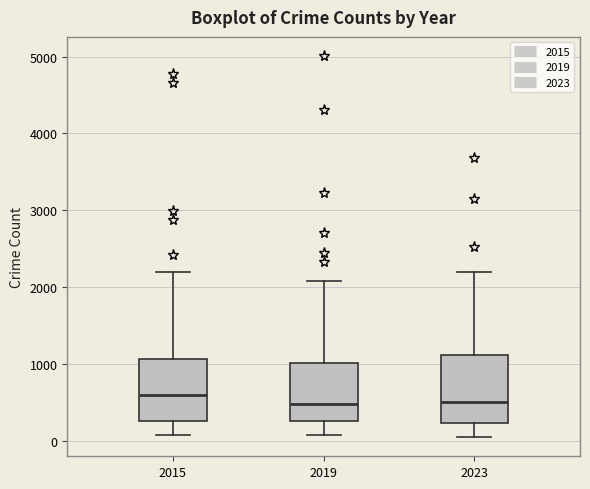

Reading left to right, transcribe this box plot: for each box, give where its median line is, the range the box spans, and where its two whiskers end, as read against the y-axis. The values are not printed on the chart, so give them approximately, as read against the axis.

2015: median 600, box 300 to 1100, whiskers 100 to 2200
2019: median 500, box 300 to 1000, whiskers 100 to 2100
2023: median 500, box 200 to 1100, whiskers 0 to 2200